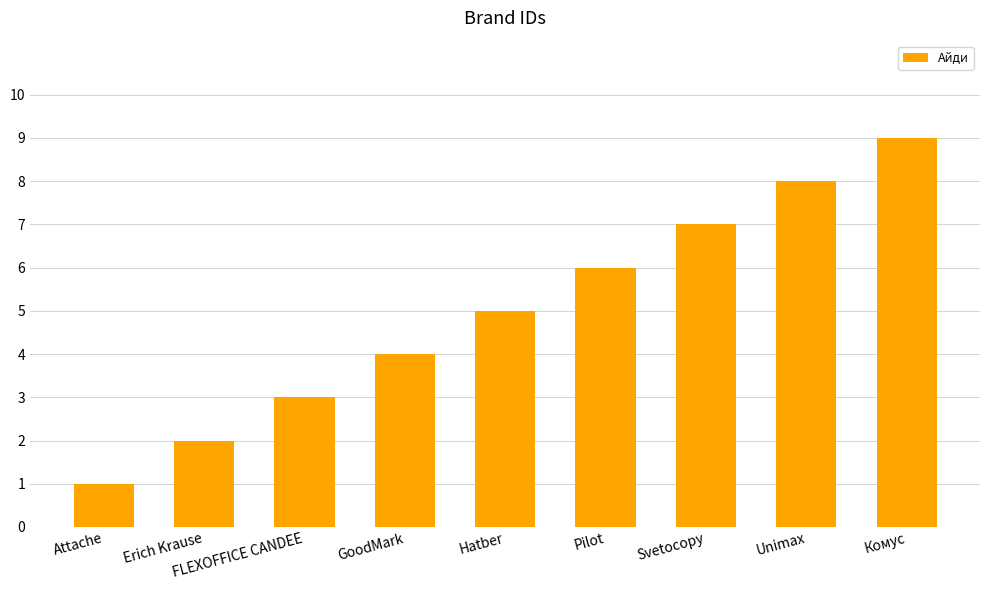

What is the difference between the second highest and minimum values?

7